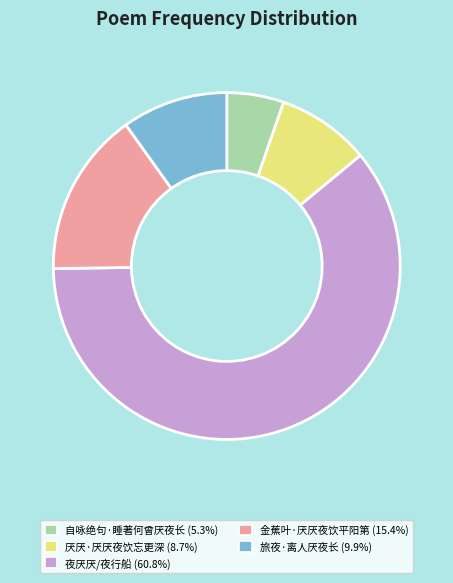

True or false: 金蕉叶·厌厌夜饮平阳第 accounts for 15% of the total.

True